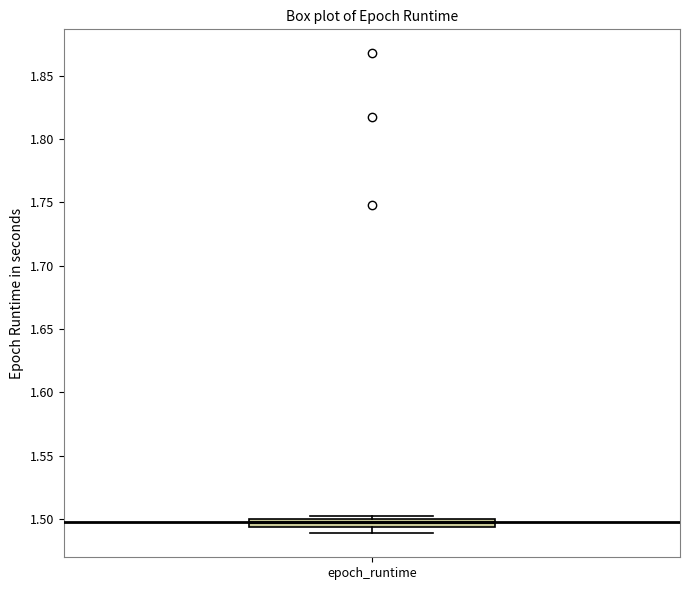

Where is the upper edge of the box for epoch_runtime on the y-axis? The values are not printed on the chart, so give them approximately, as read against the axis.

1.500